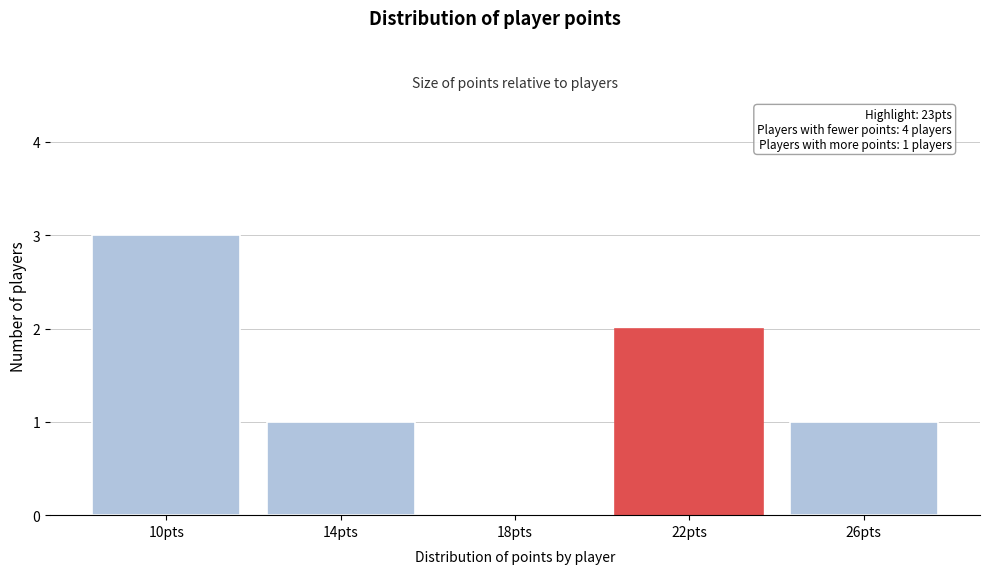

Reading left to right, what are all the values shown in this chart?

10pts=3	14pts=1	18pts=0	22pts=2	26pts=1